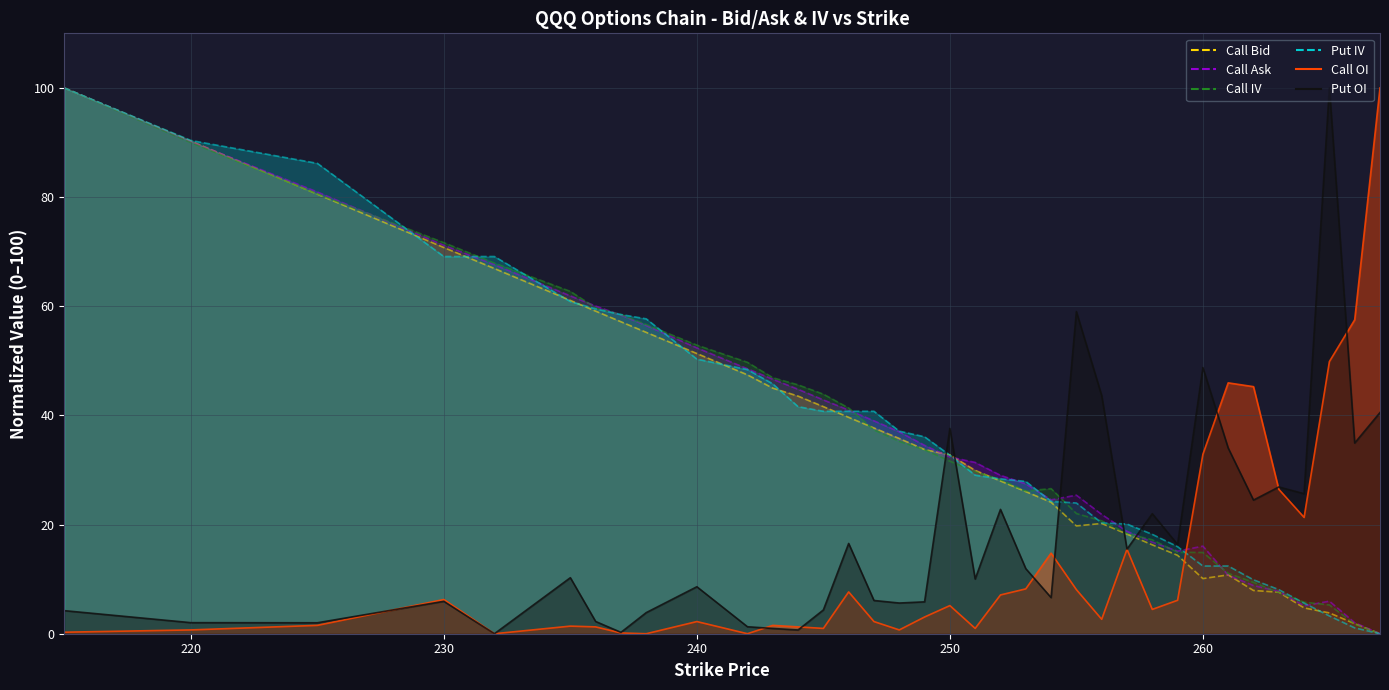

Rank the series at 215 from lowest to highest value.

Call OI, Put OI, Call Bid, Call Ask, Call IV, Put IV